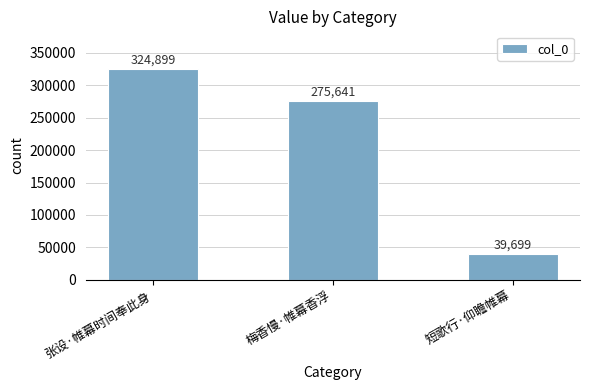

At which label does the data first exceed 275641?

张设·帷幕时间奉此身